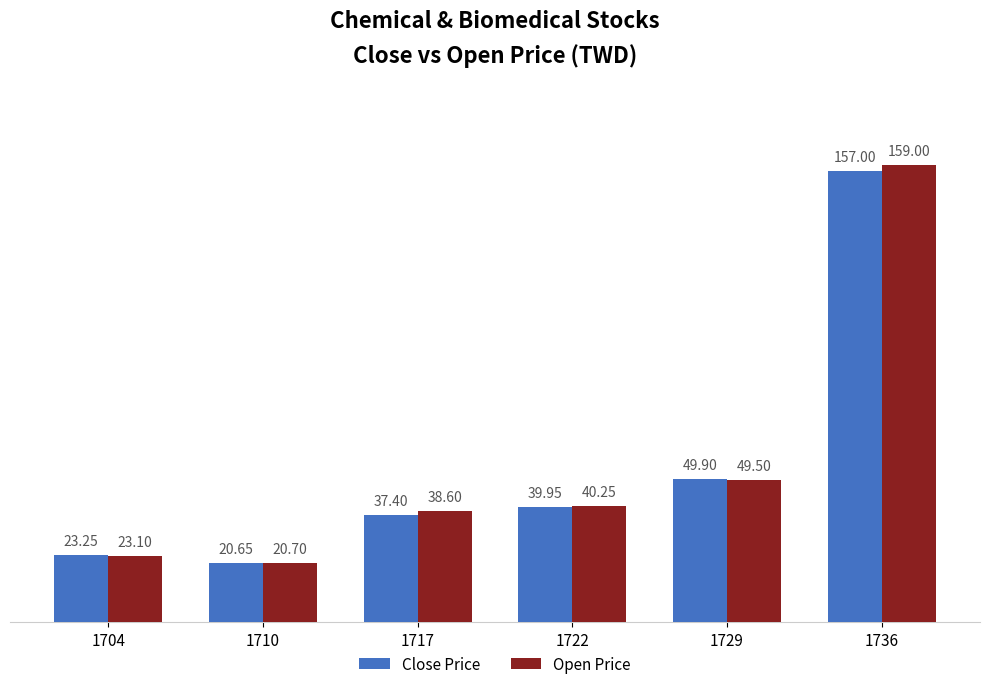

The Open Price series shows 38.6 at 1717. True or false?

True